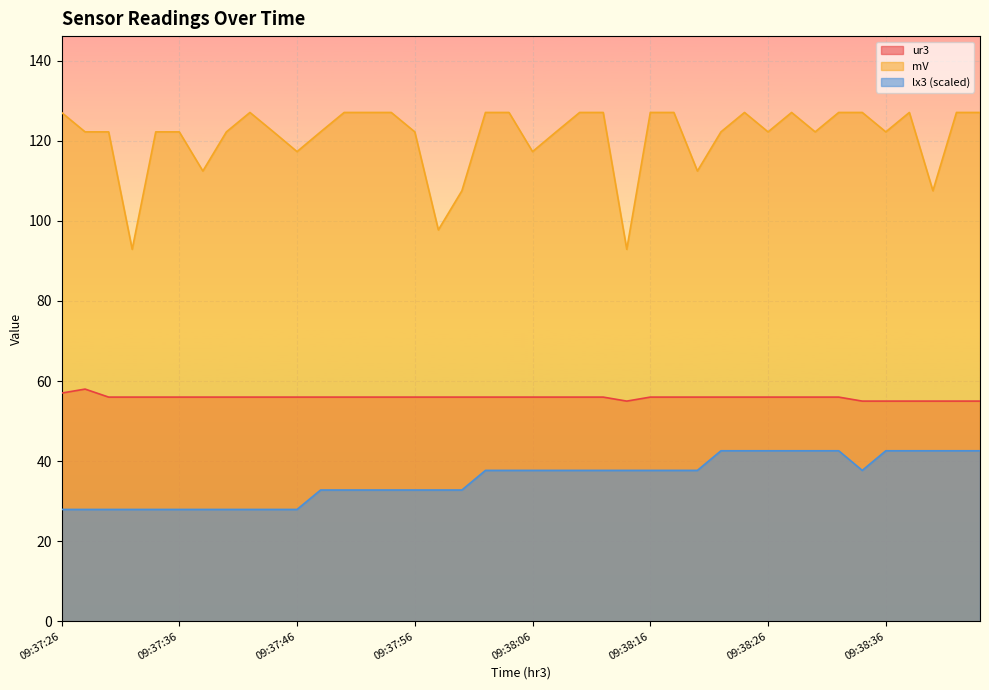

Reading left to right, transcribe all the data shown in this chart.

ur3: 57.0	58.0	56.0	56.0	56.0	56.0	56.0	56.0	56.0	56.0	56.0	56.0	56.0	56.0	56.0	56.0	56.0	56.0	56.0	56.0	56.0	56.0	56.0	56.0	55.0	56.0	56.0	56.0	56.0	56.0	56.0	56.0	56.0	56.0	55.0	55.0	55.0	55.0	55.0	55.0
mV: 127.1	122.2	122.2	92.9	122.2	122.2	112.5	122.2	127.1	122.2	117.3	122.2	127.1	127.1	127.1	122.2	97.8	107.5	127.1	127.1	117.3	122.2	127.1	127.1	92.9	127.1	127.1	112.5	122.2	127.1	122.2	127.1	122.2	127.1	127.1	122.2	127.1	107.5	127.1	127.1
lx3: 28.0	28.0	28.0	28.0	28.0	28.0	28.0	28.0	28.0	28.0	28.0	32.8	32.8	32.8	32.8	32.8	32.8	32.8	37.7	37.7	37.7	37.7	37.7	37.7	37.7	37.7	37.7	37.7	42.6	42.6	42.6	42.6	42.6	42.6	37.7	42.6	42.6	42.6	42.6	42.6